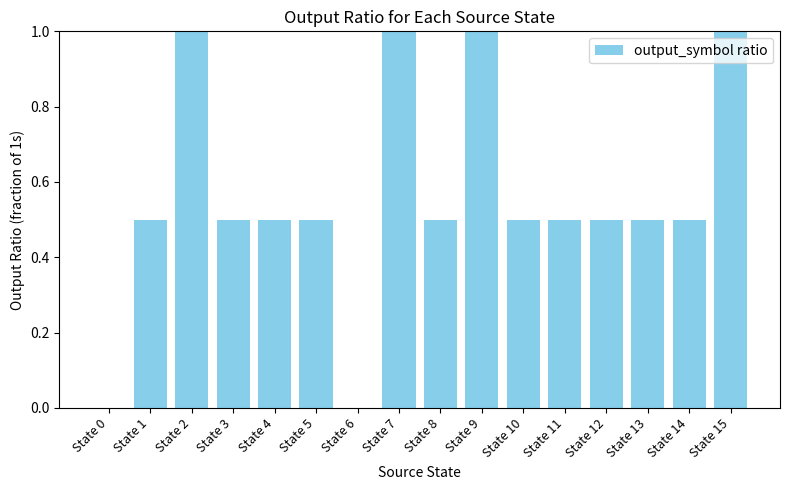

What is the sum of the values at State 4 and State 12?

1.0